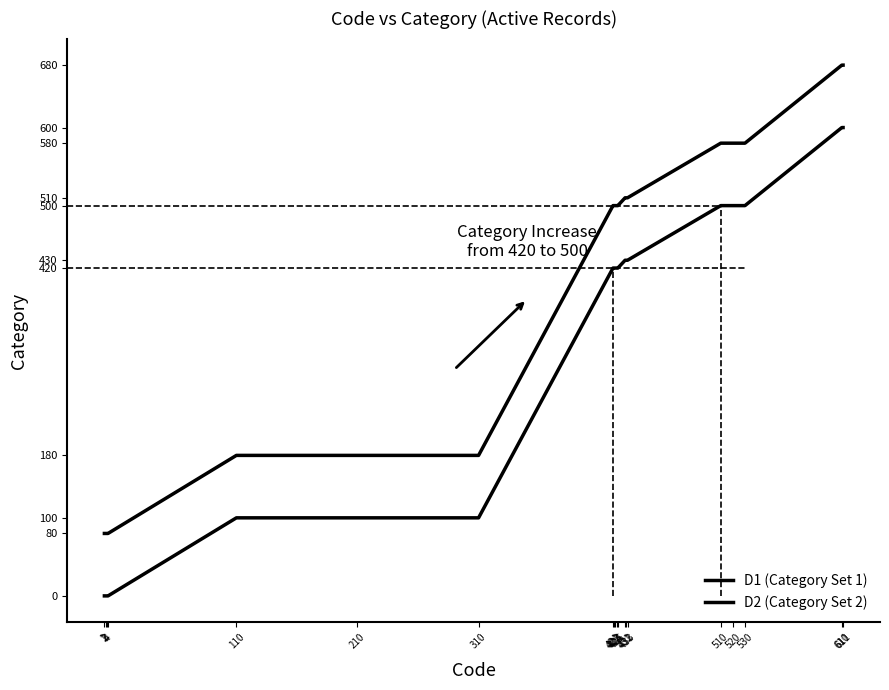

Rank the series by their average value, from lowest to highest.

D1 (Category Set 1), D2 (Category Set 2)